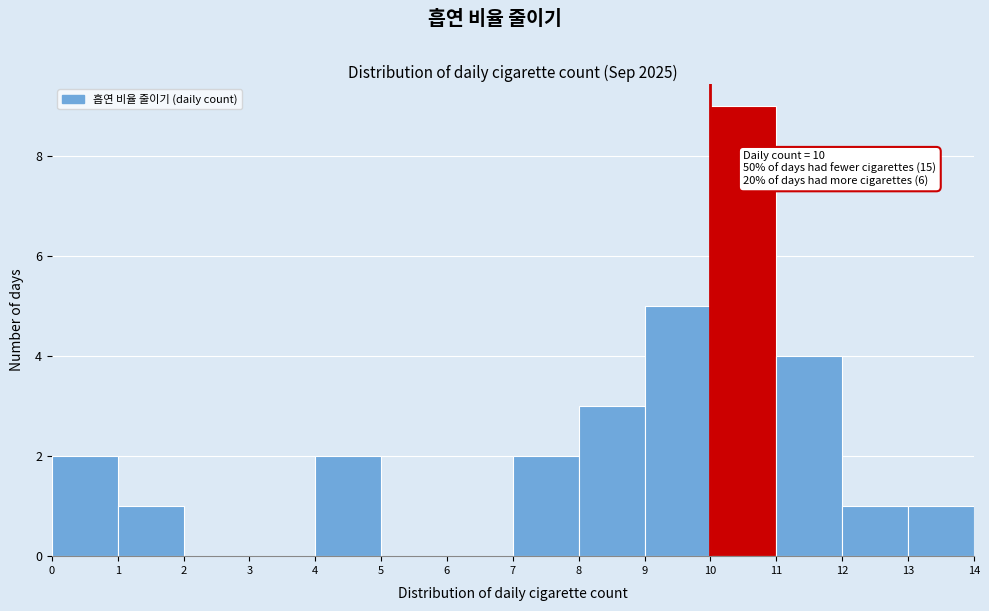

Which range on the x-axis has the tallest bar?

10 to 11